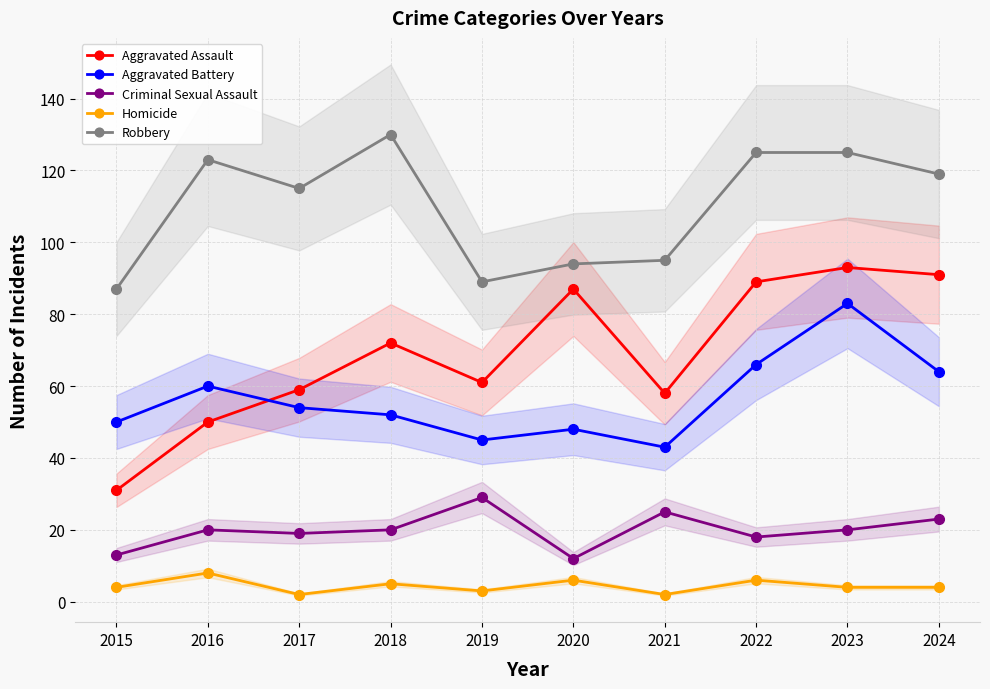

True or false: Homicide and Aggravated Battery intersect in this chart.

False